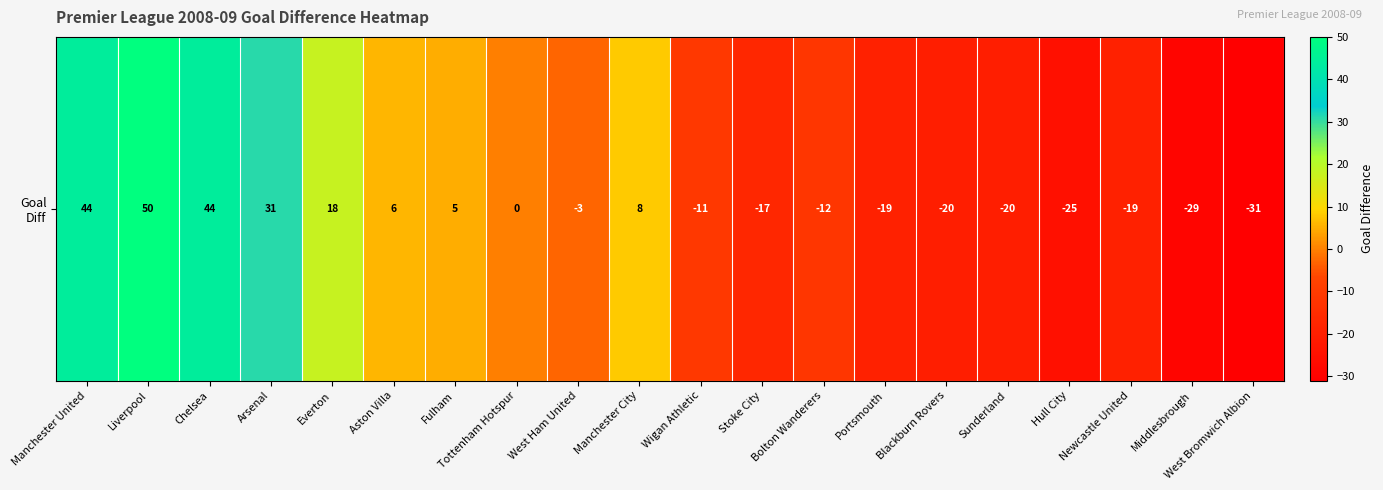

How many data points does each series have?

20